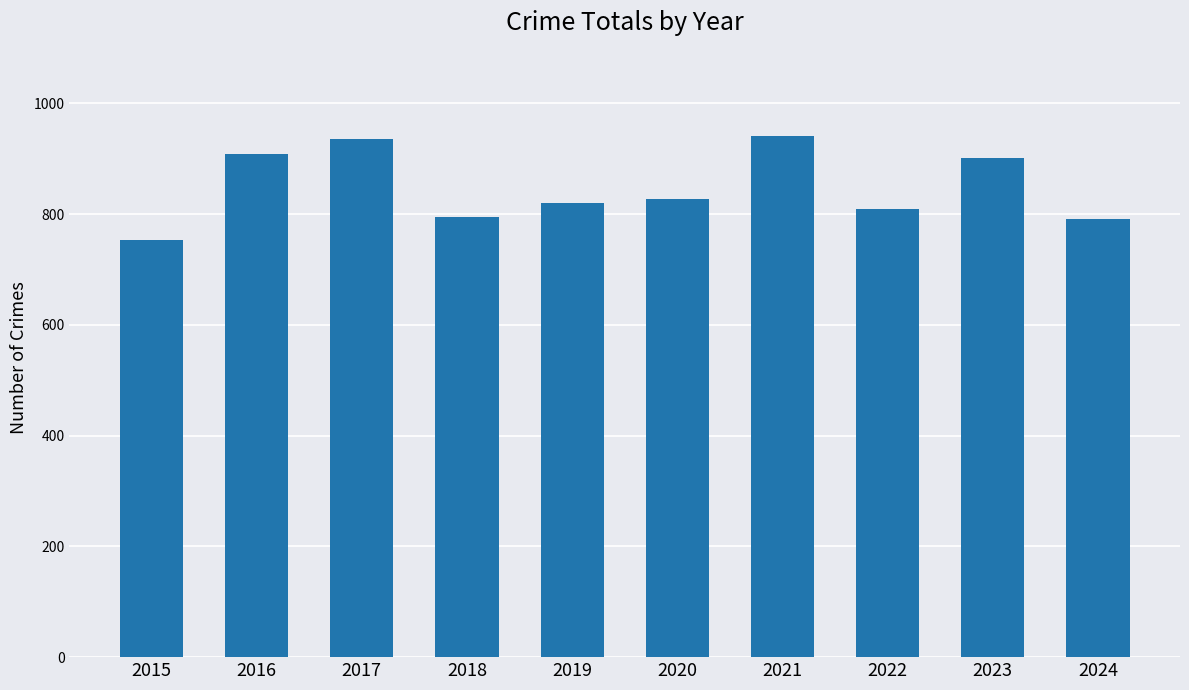

What is the value of the 7th bar from the left?

941